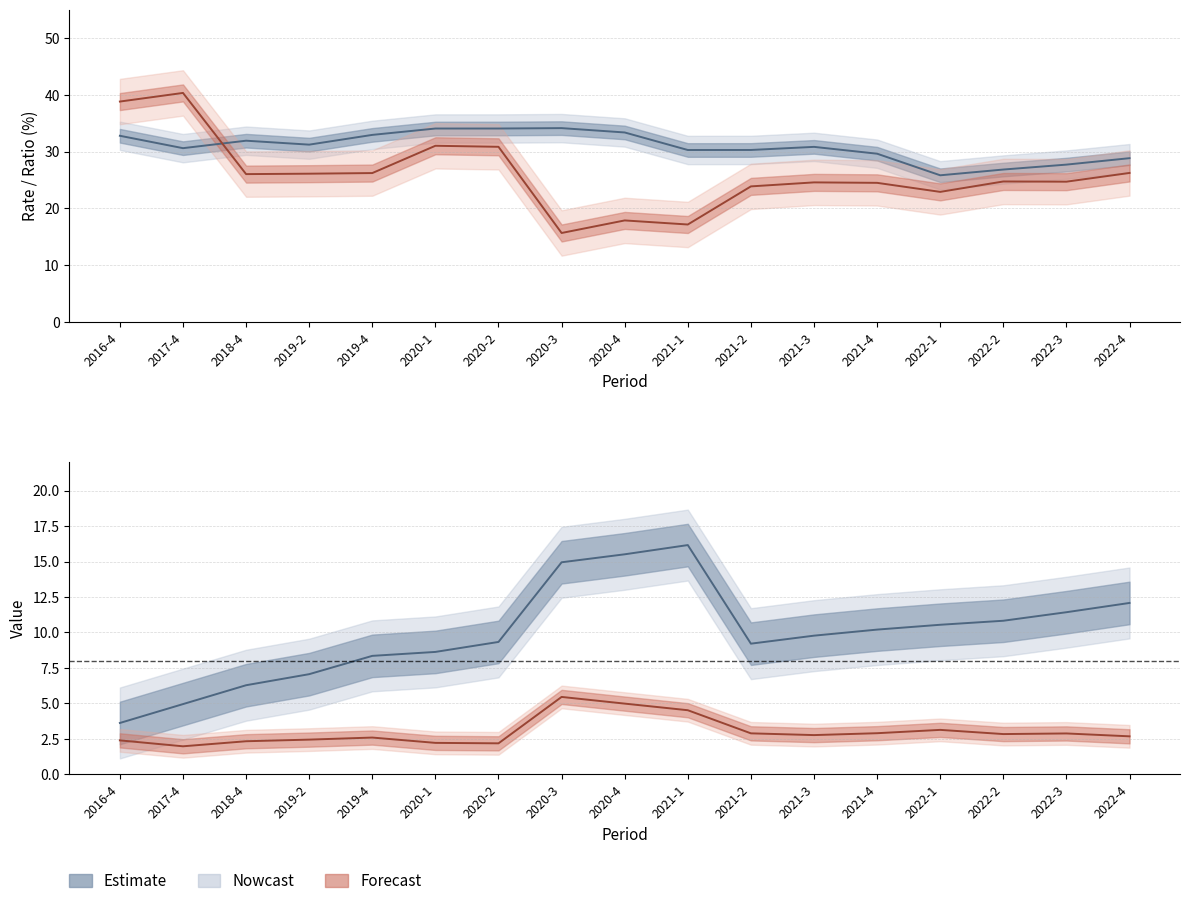

Does the chart display data point markers on the line(s)?

No